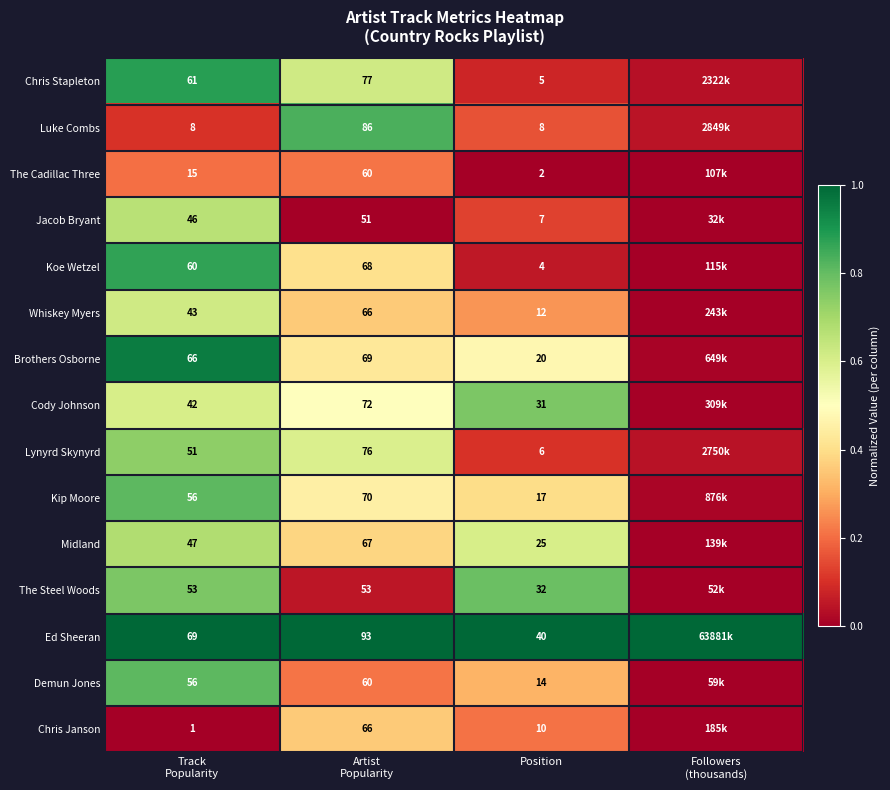

List the labels in order of Kip Moore value, smallest first.

Followers (thousands), Position, Artist Popularity, Track Popularity